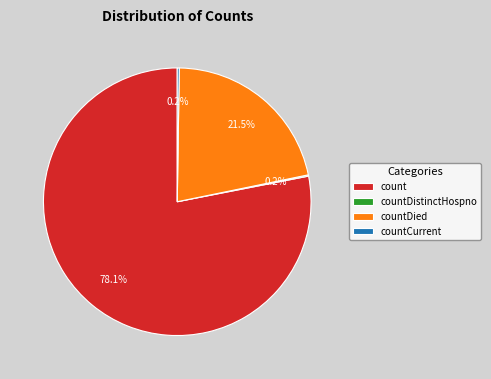

What percentage do countDied and count together represent?

99.6%